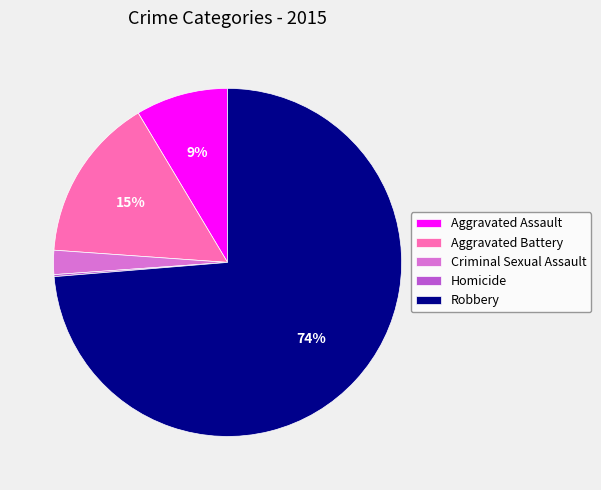

Which slice represents more than half of the pie?

Robbery